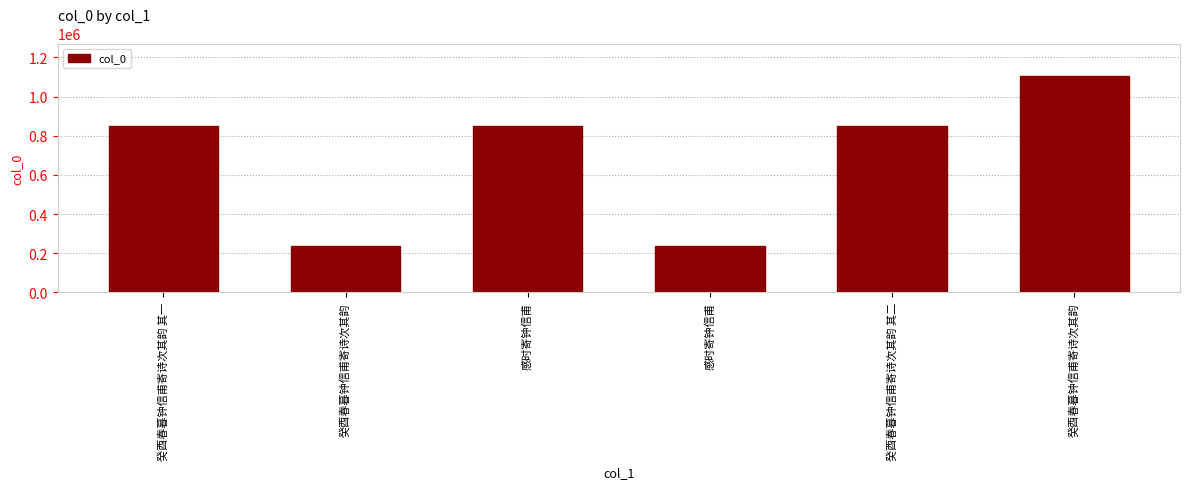

Reading right to left, what are all the values shown in this chart?

癸酉春暮钟信甫寄诗次其韵=1104838	癸酉春暮钟信甫寄诗次其韵 其二=849666	感时寄钟信甫=237495	感时寄钟信甫=849598	癸酉春暮钟信甫寄诗次其韵=237178	癸酉春暮钟信甫寄诗次其韵 其一=849743